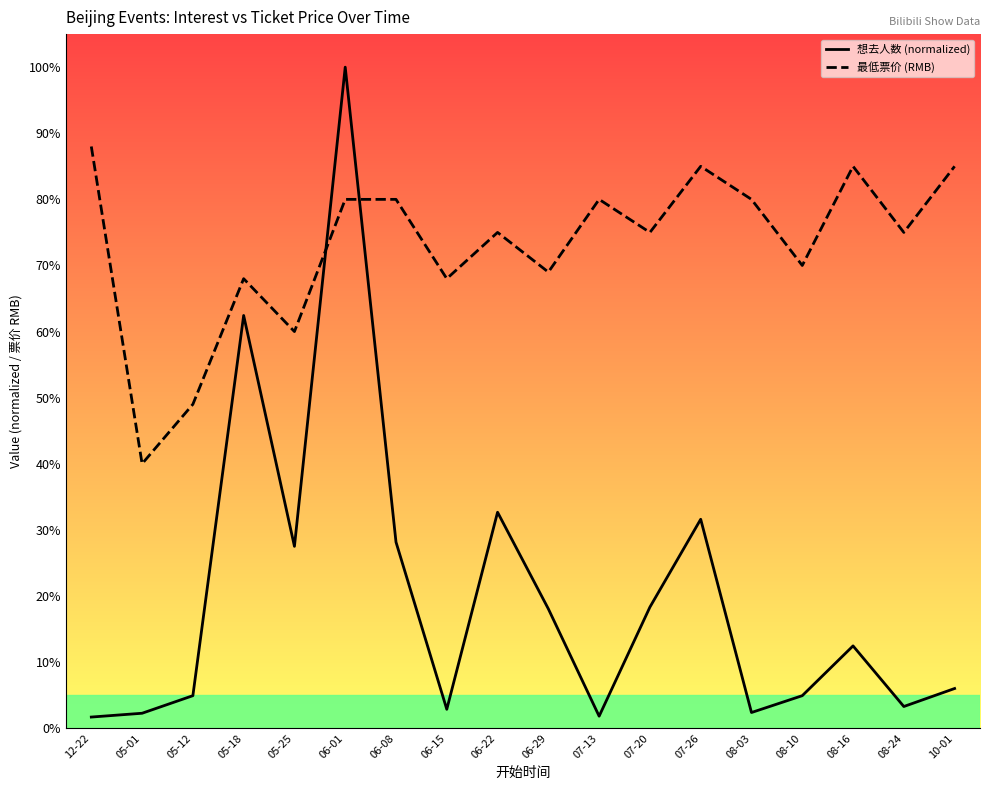

What is the label of the 12th point from the left?

07-20